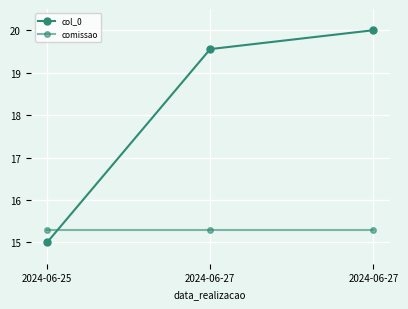

Count the number of data series in this chart.

2